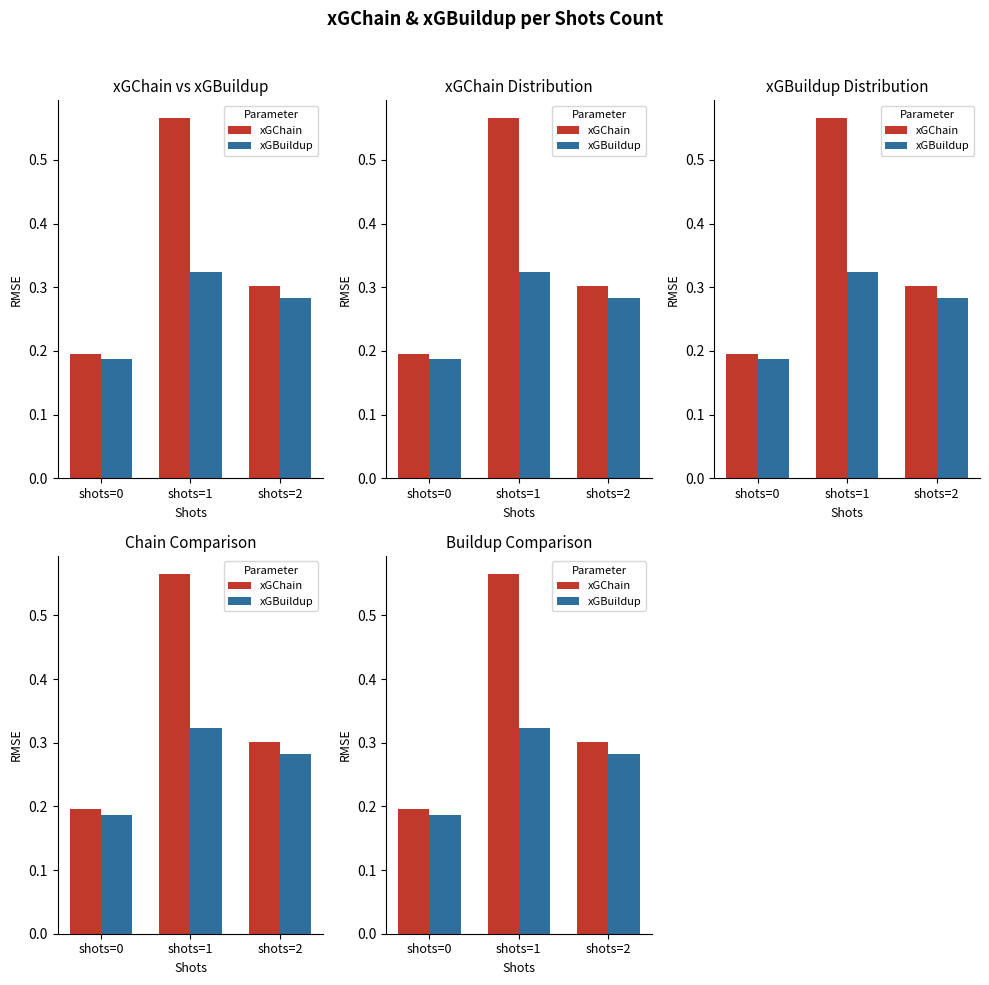

How many groups of bars are there?

3